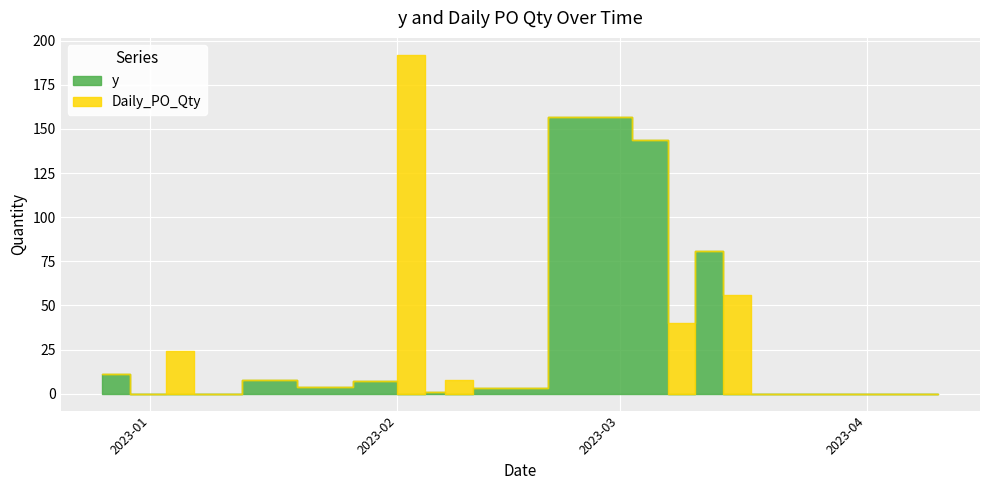

What is the label of the 19th point from the left?

2023-04-03